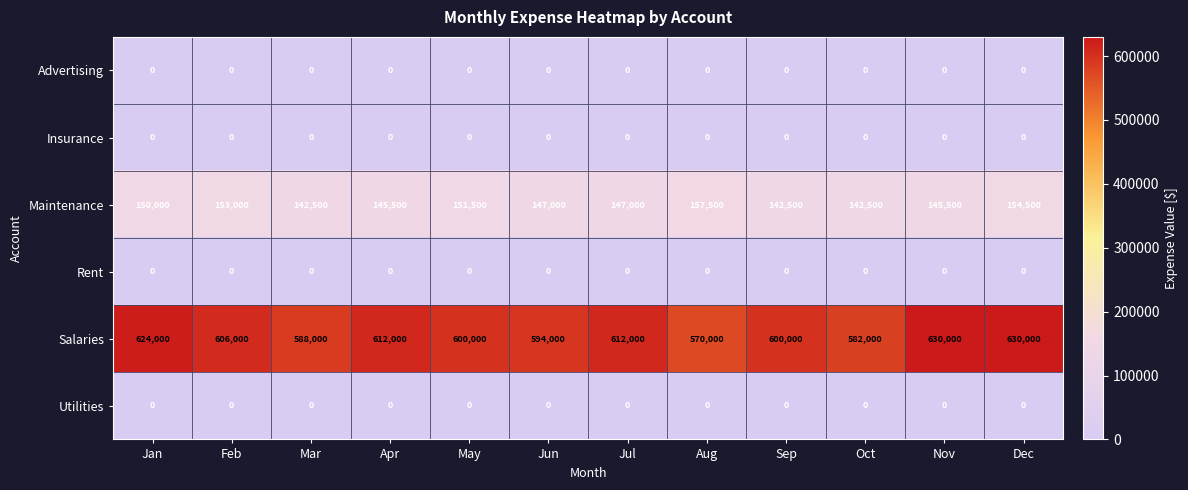

At which label does Salaries first exceed 606000?

Jan